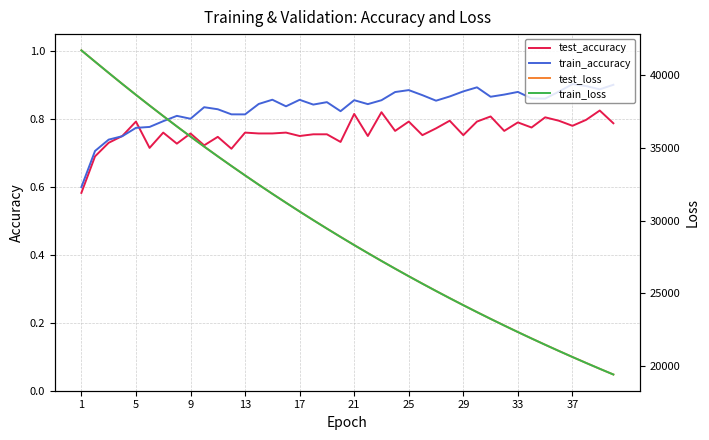

Is it true that train_accuracy equals 1.1 at 9?

False